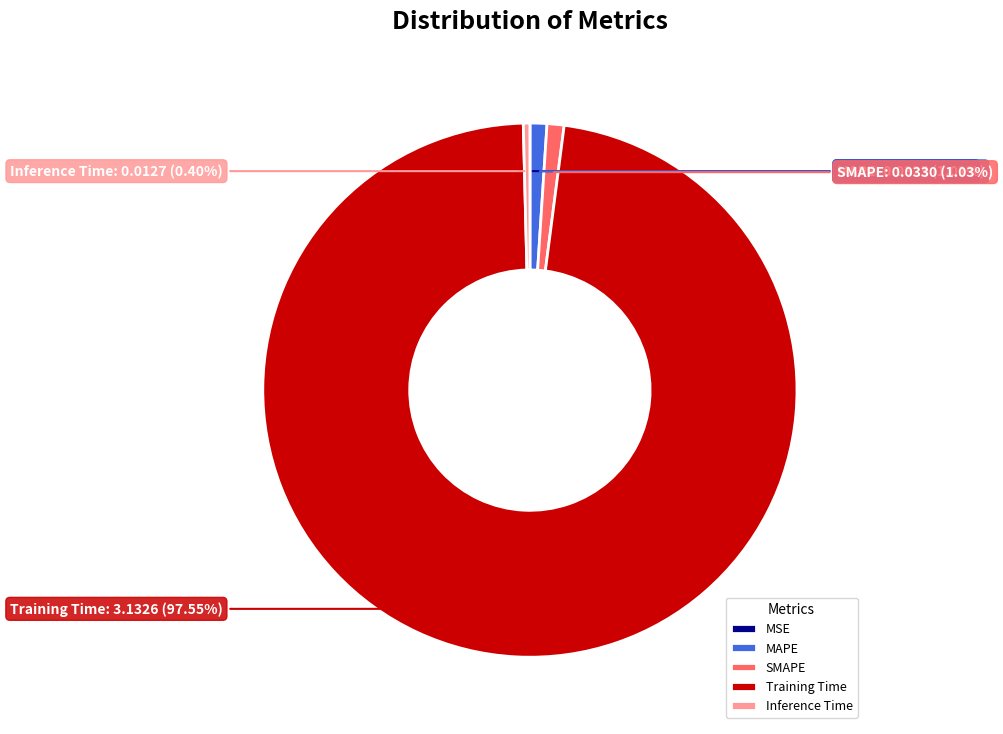

Combined, do Inference Time and SMAPE account for over 50%?

No